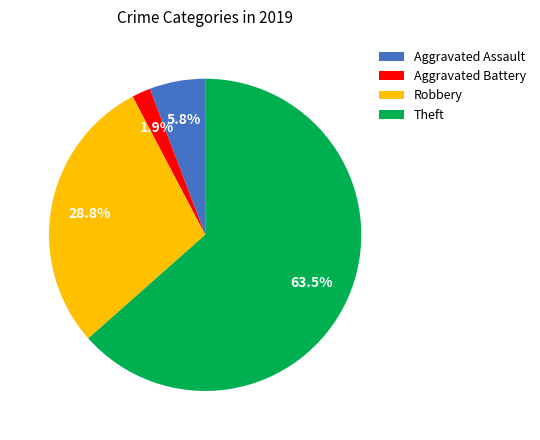

How many slices are in this pie chart?

4